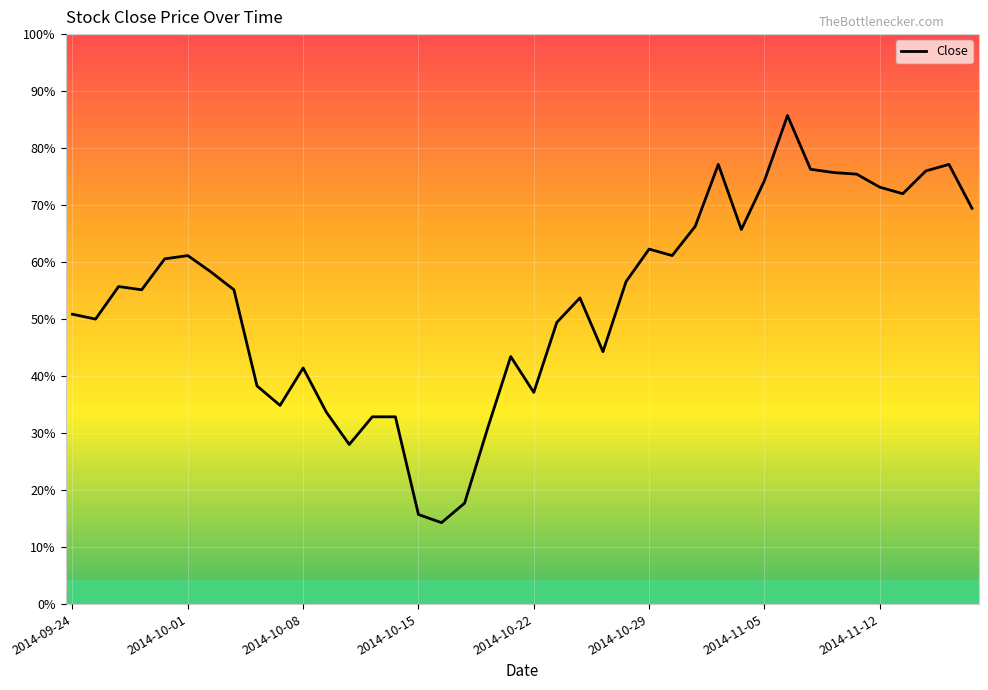

Is this an area chart (filled region under the line)?

No